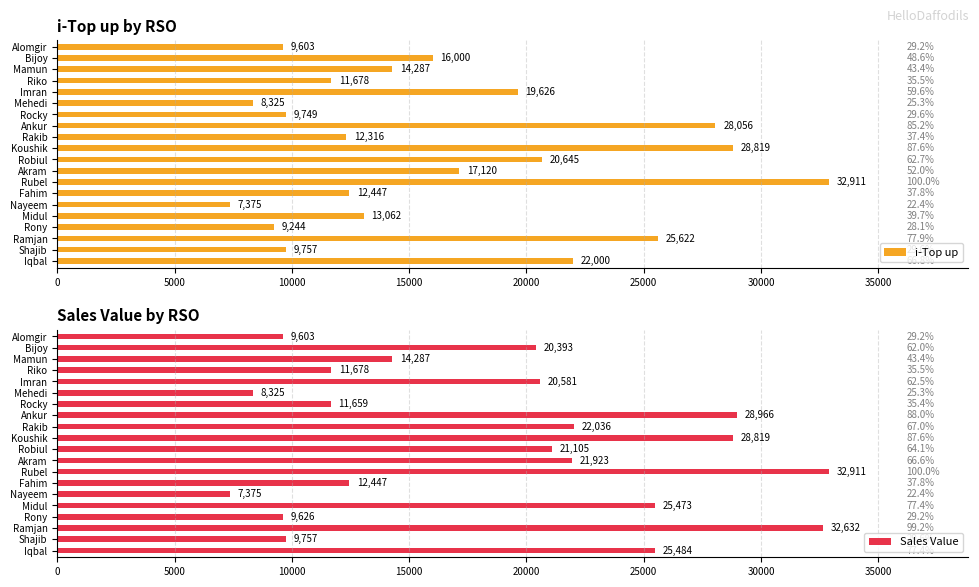

What is the difference between the maximum and minimum values in the i-Top up series?

25536